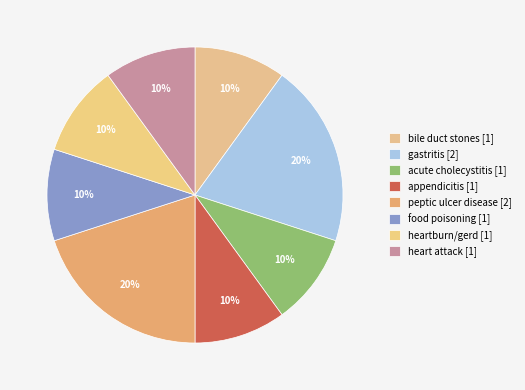

To the nearest percent, what portion does gastritis represent?

20%